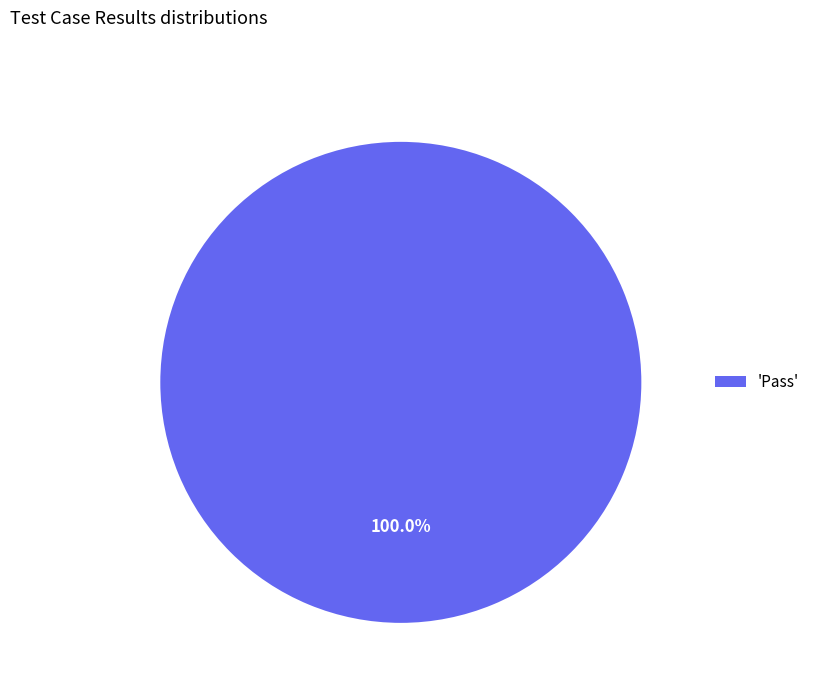

What is the majority slice?

'Pass'